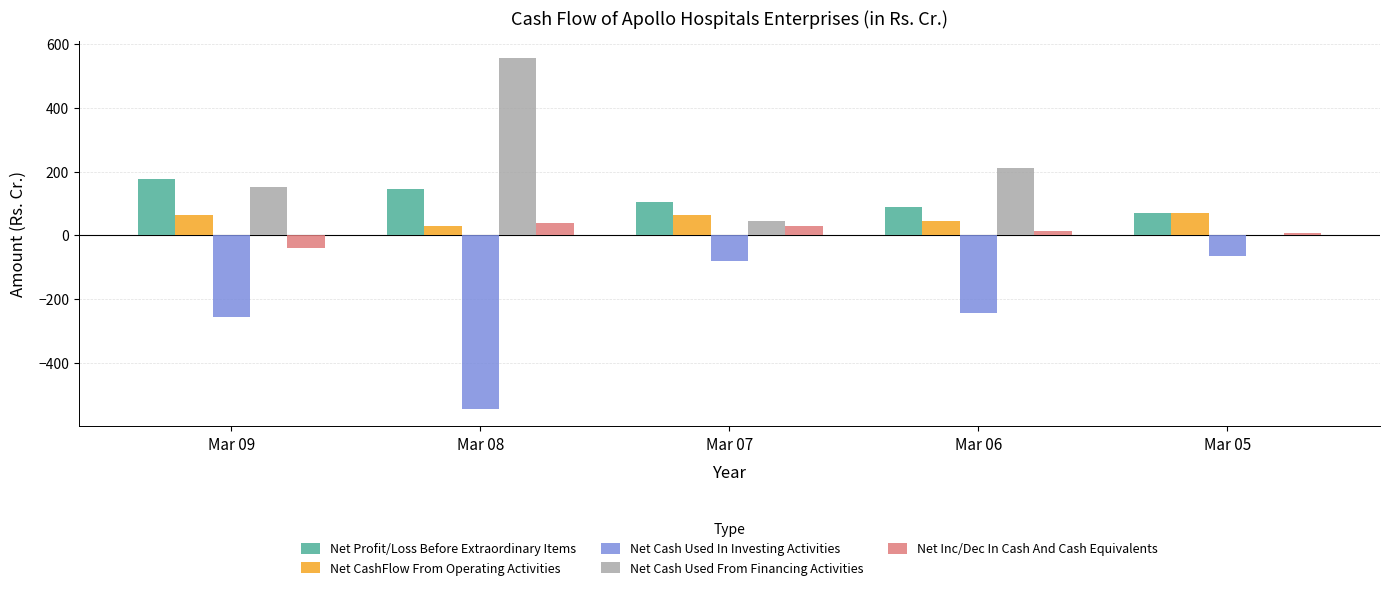

What is the average value of the Net Cash Used In Investing Activities series?

-237.3